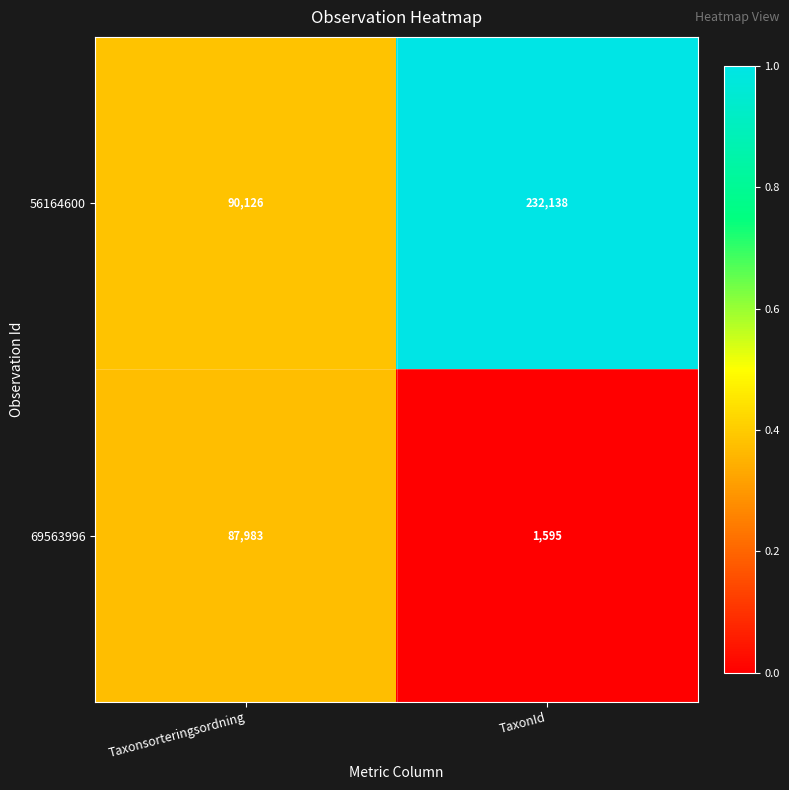

Between Taxonsorteringsordning and TaxonId, which series saw the biggest shift?

56164600